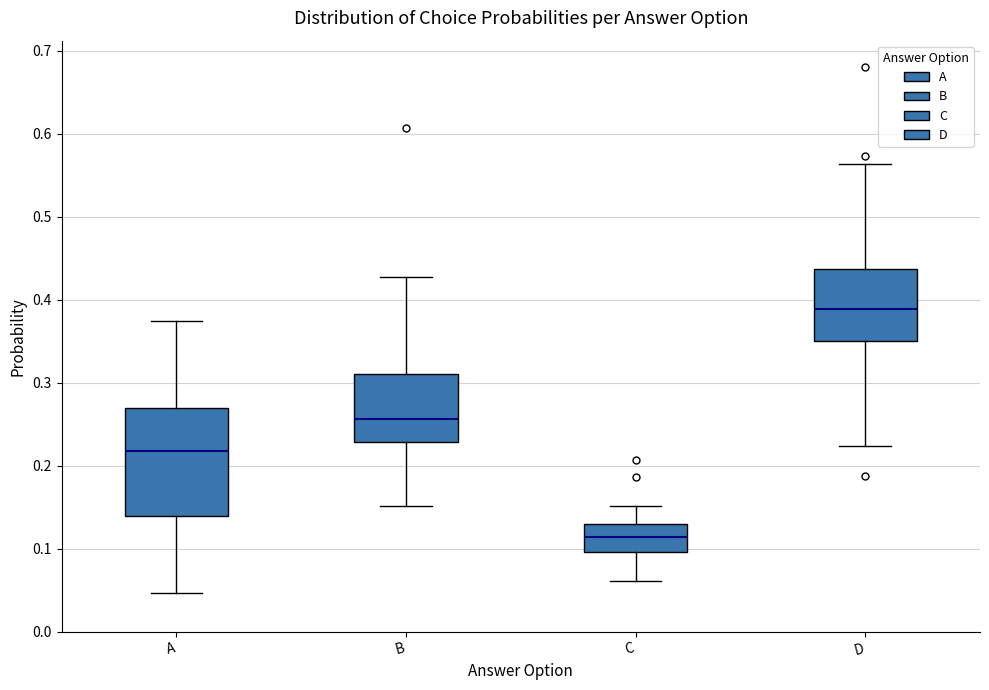

Which box's median line is the lowest?

C